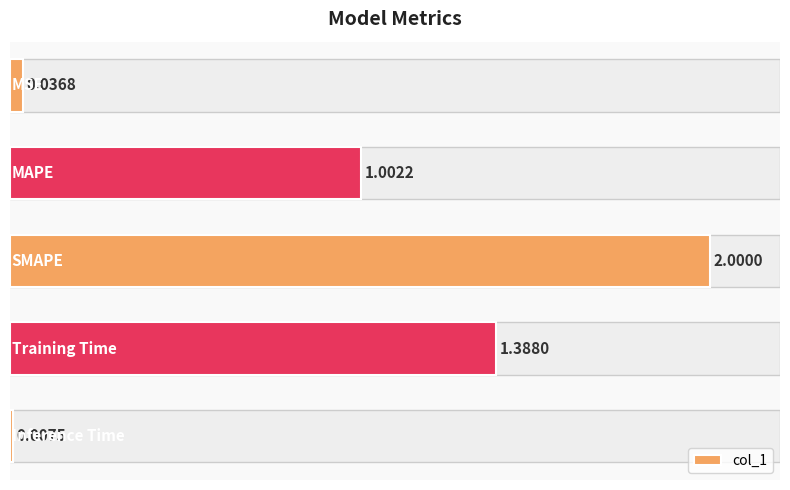

List the labels in order of value, largest first.

2, 3, 1, 0, 4